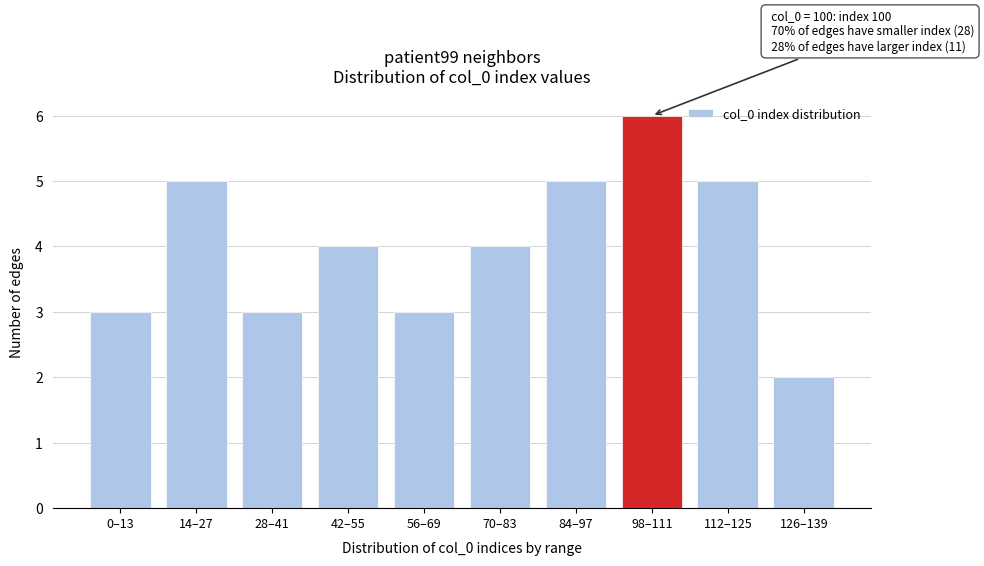

Reading right to left, transcribe all the data shown in this chart.

126–139=2	112–125=5	98–111=6	84–97=5	70–83=4	56–69=3	42–55=4	28–41=3	14–27=5	0–13=3